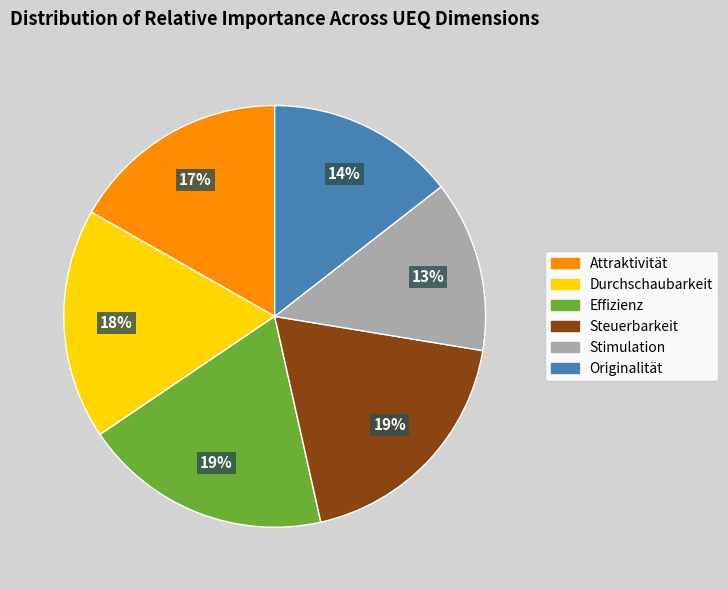

Is there a majority slice in this chart?

No